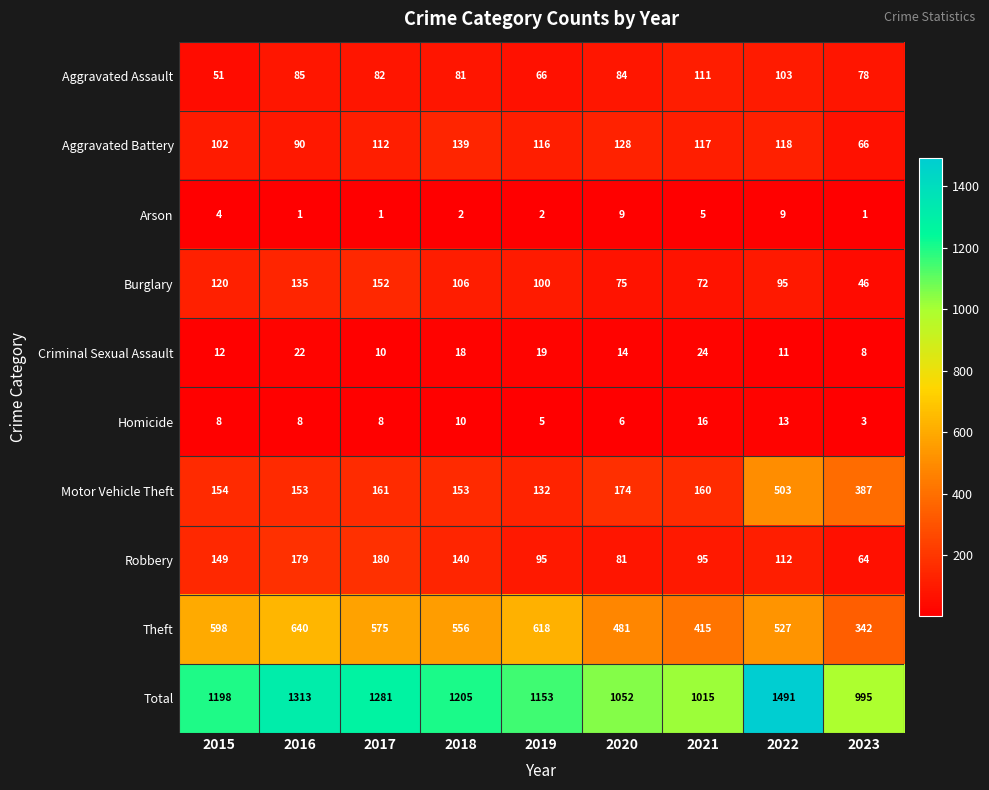

Which series has the largest total across all categories?

Total